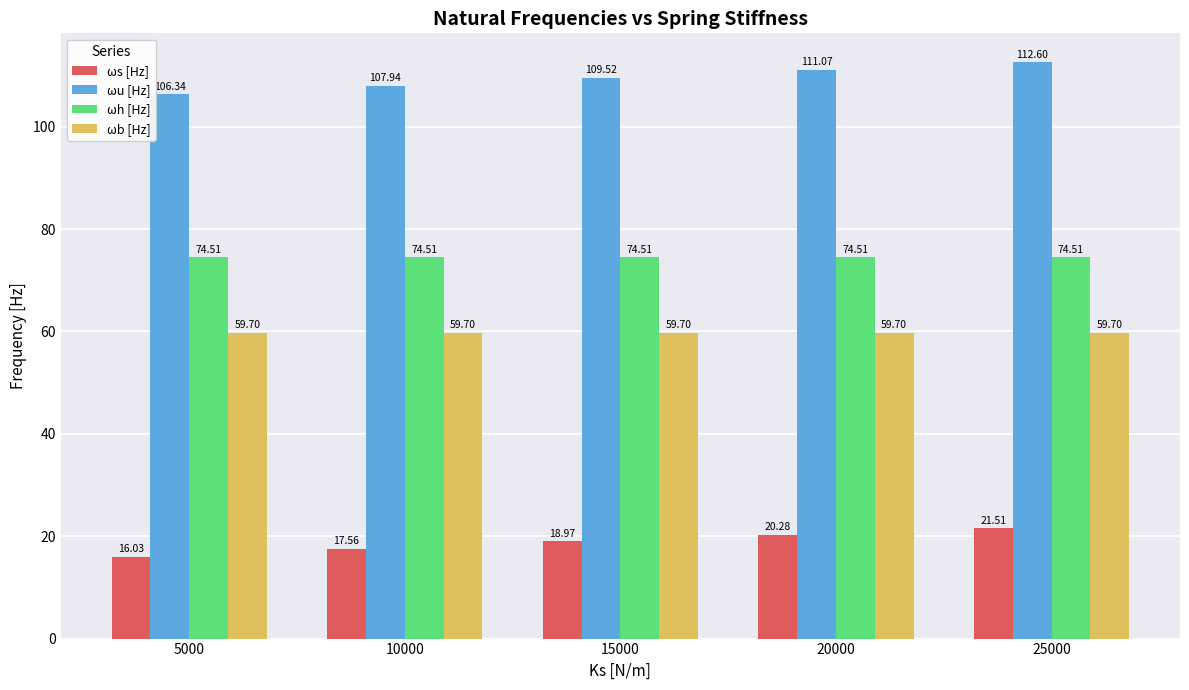

What is the average value of the ωb [Hz] series?

59.7